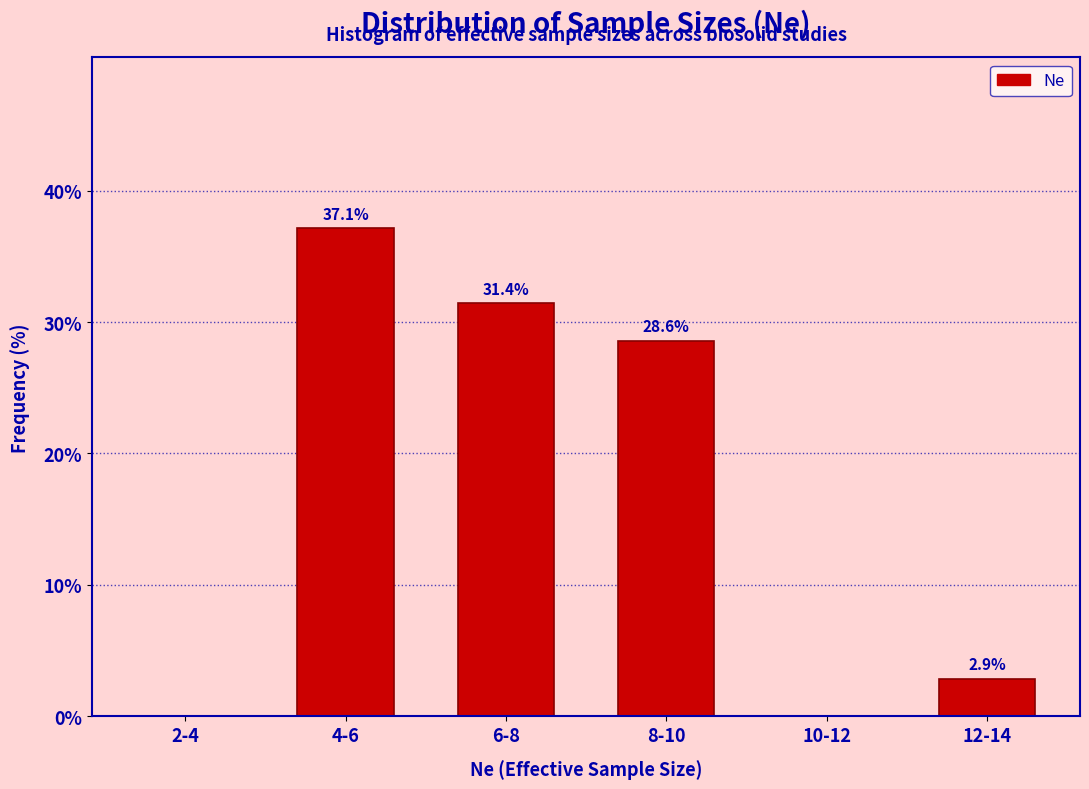

Reading right to left, extract all data points from this chart.

12-14=2.9	10-12=0.0	8-10=28.6	6-8=31.4	4-6=37.1	2-4=0.0